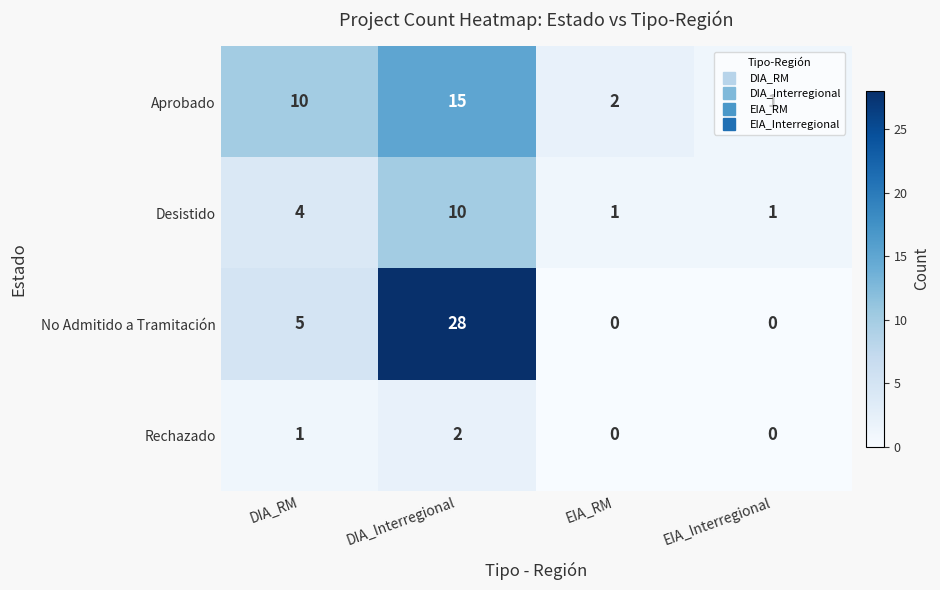

Rank the series by their maximum value, from highest to lowest.

No Admitido a Tramitación, Aprobado, Desistido, Rechazado